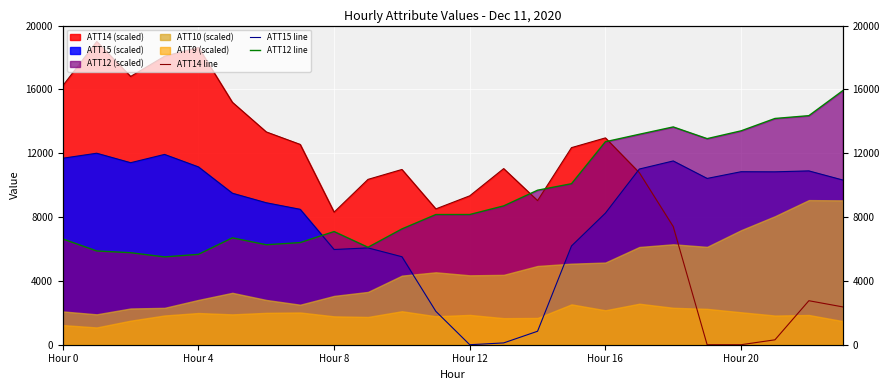

What is the value of the ATT15 line point at the 8th from the left?

8486.3